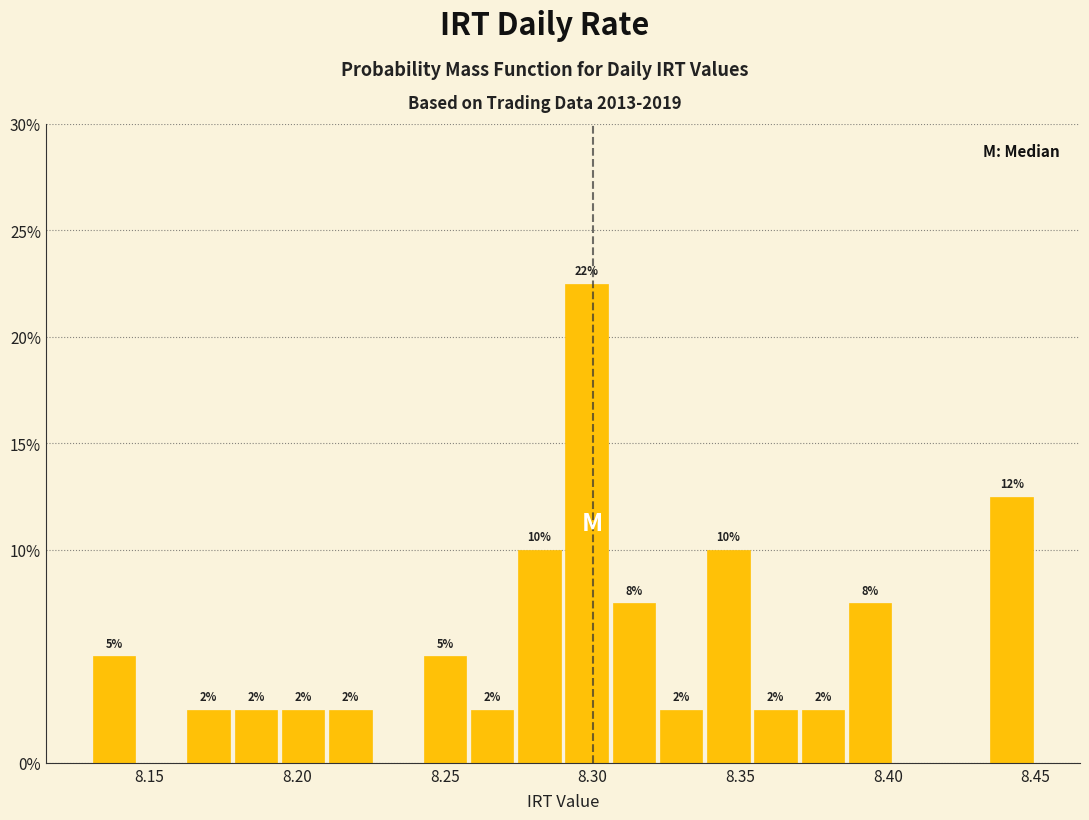

Read against the x-axis, roughly where is the centre of the tallest bar?

8.300